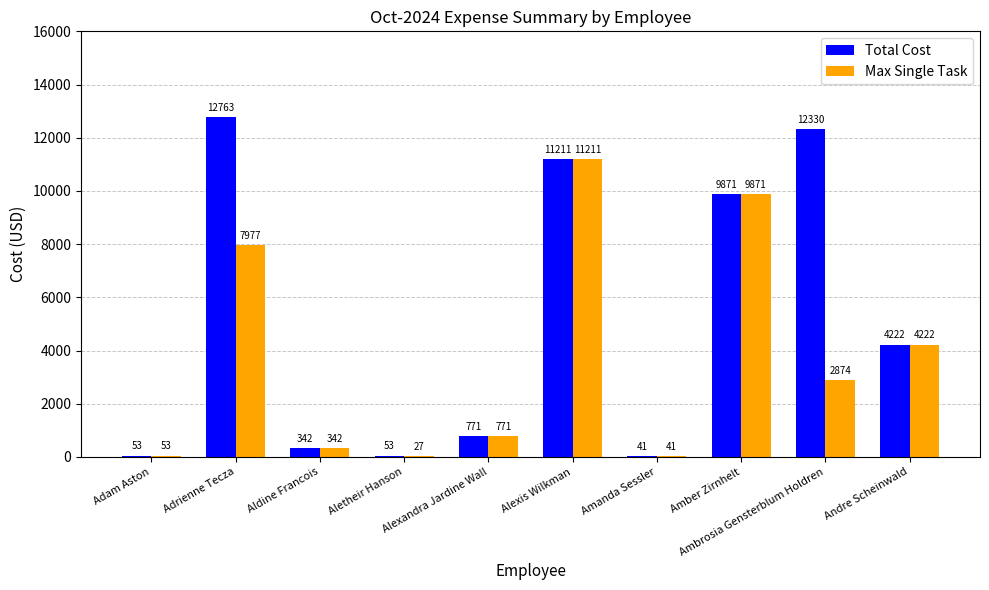

How many series are shown in this chart?

2